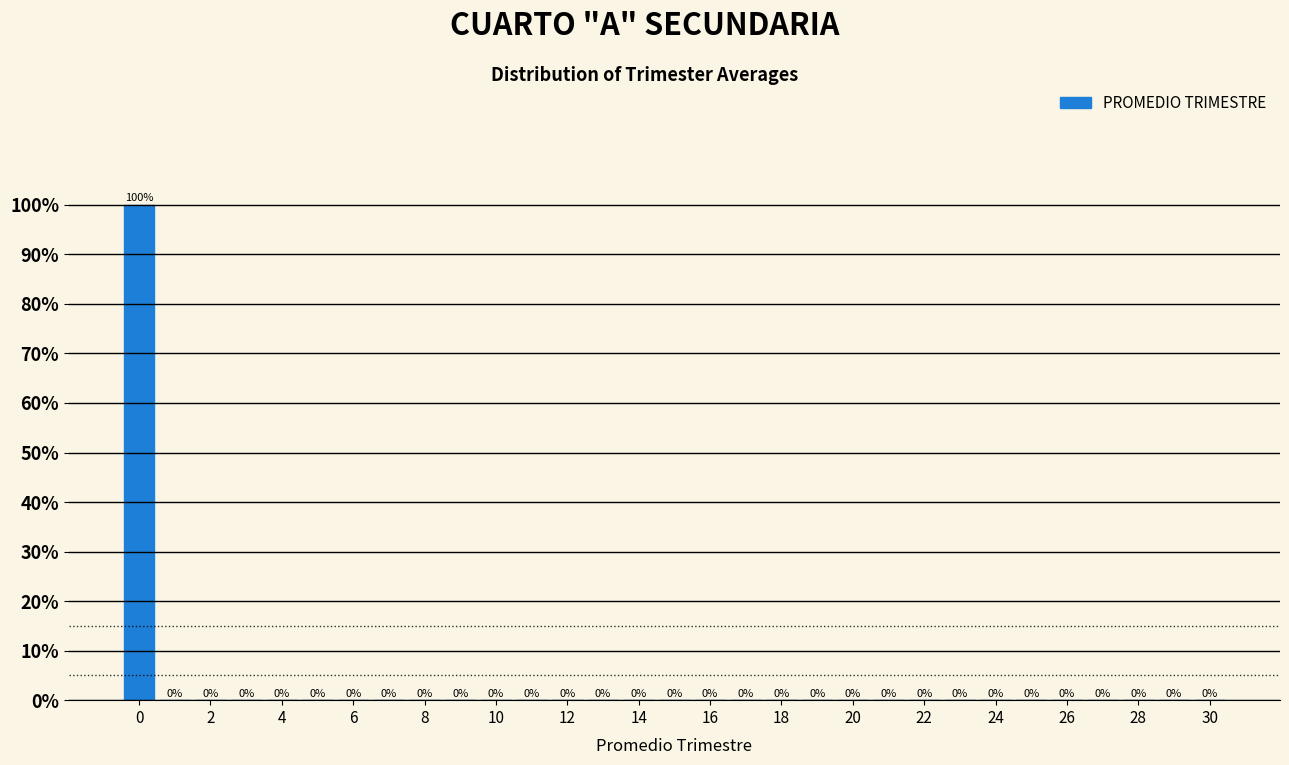

What is the height of the bar covering -0.5 to 0.5 on the x-axis? The bar edges are not printed on the chart, so give them approximately, as read against the axis.

100